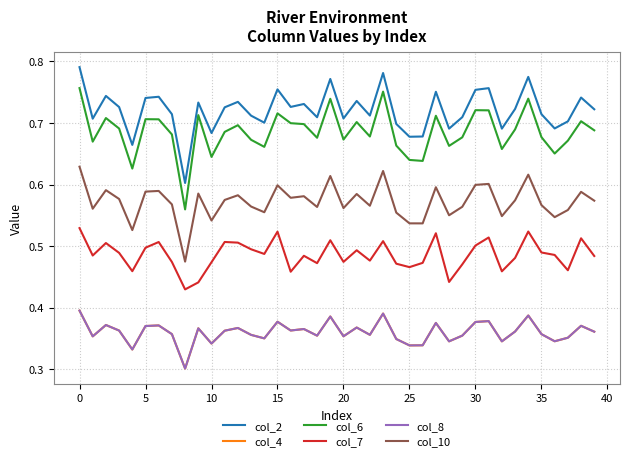

Reading left to right, what are all the values shown in this chart?

col_2: 0.8	0.7	0.7	0.7	0.7	0.7	0.7	0.7	0.6	0.7	0.7	0.7	0.7	0.7	0.7	0.8	0.7	0.7	0.7	0.8	0.7	0.7	0.7	0.8	0.7	0.7	0.7	0.8	0.7	0.7	0.8	0.8	0.7	0.7	0.8	0.7	0.7	0.7	0.7	0.7
col_4: 0.4	0.4	0.4	0.4	0.3	0.4	0.4	0.4	0.3	0.4	0.3	0.4	0.4	0.4	0.4	0.4	0.4	0.4	0.4	0.4	0.4	0.4	0.4	0.4	0.3	0.3	0.3	0.4	0.3	0.4	0.4	0.4	0.3	0.4	0.4	0.4	0.3	0.4	0.4	0.4
col_6: 0.8	0.7	0.7	0.7	0.6	0.7	0.7	0.7	0.6	0.7	0.6	0.7	0.7	0.7	0.7	0.7	0.7	0.7	0.7	0.7	0.7	0.7	0.7	0.8	0.7	0.6	0.6	0.7	0.7	0.7	0.7	0.7	0.7	0.7	0.7	0.7	0.7	0.7	0.7	0.7
col_7: 0.5	0.5	0.5	0.5	0.5	0.5	0.5	0.5	0.4	0.4	0.5	0.5	0.5	0.5	0.5	0.5	0.5	0.5	0.5	0.5	0.5	0.5	0.5	0.5	0.5	0.5	0.5	0.5	0.4	0.5	0.5	0.5	0.5	0.5	0.5	0.5	0.5	0.5	0.5	0.5
col_8: 0.4	0.4	0.4	0.4	0.3	0.4	0.4	0.4	0.3	0.4	0.3	0.4	0.4	0.4	0.4	0.4	0.4	0.4	0.4	0.4	0.4	0.4	0.4	0.4	0.3	0.3	0.3	0.4	0.3	0.4	0.4	0.4	0.3	0.4	0.4	0.4	0.3	0.4	0.4	0.4
col_10: 0.6	0.6	0.6	0.6	0.5	0.6	0.6	0.6	0.5	0.6	0.5	0.6	0.6	0.6	0.6	0.6	0.6	0.6	0.6	0.6	0.6	0.6	0.6	0.6	0.6	0.5	0.5	0.6	0.6	0.6	0.6	0.6	0.5	0.6	0.6	0.6	0.5	0.6	0.6	0.6